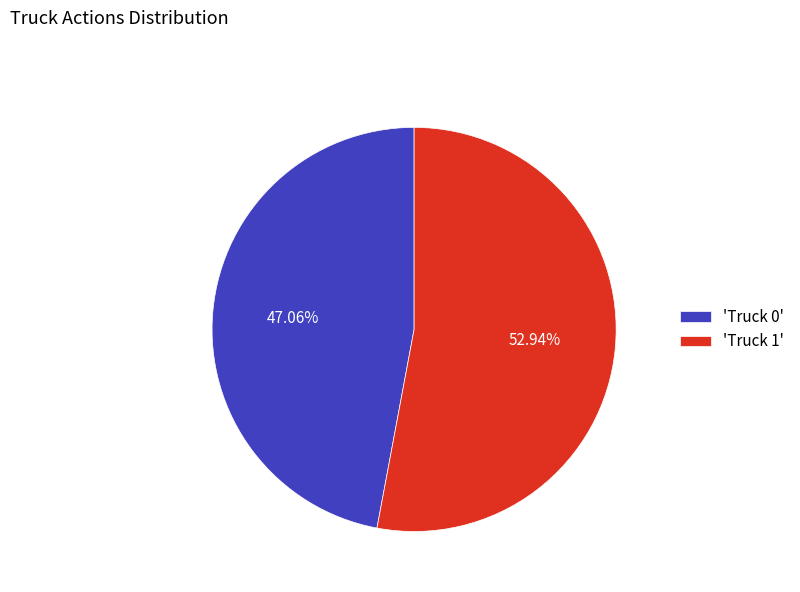

Between 'Truck 1' and 'Truck 0', which is larger?

'Truck 1'